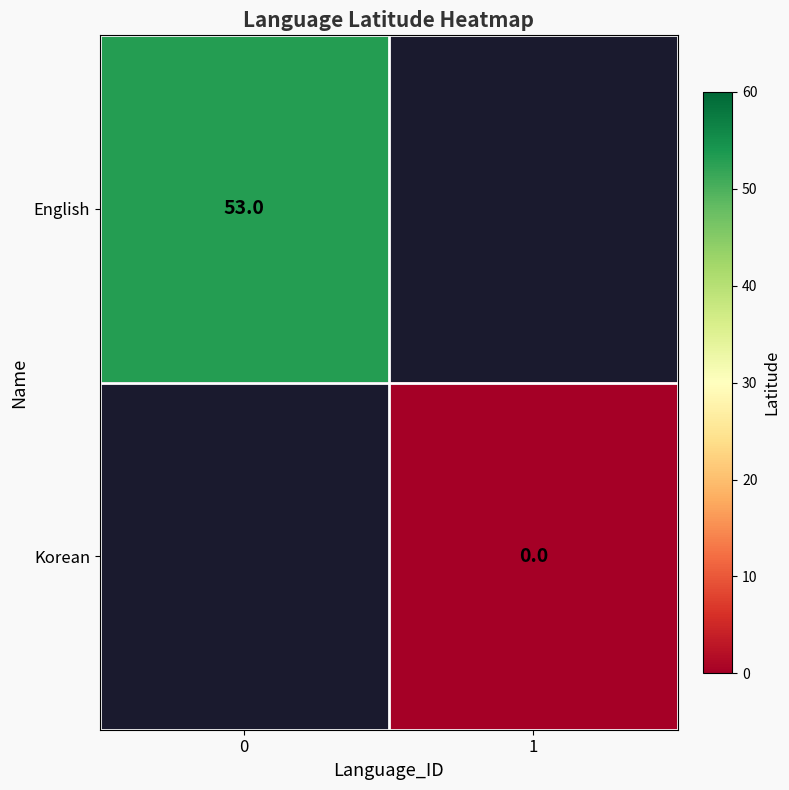

Is it true that English equals 53 at 0?

True